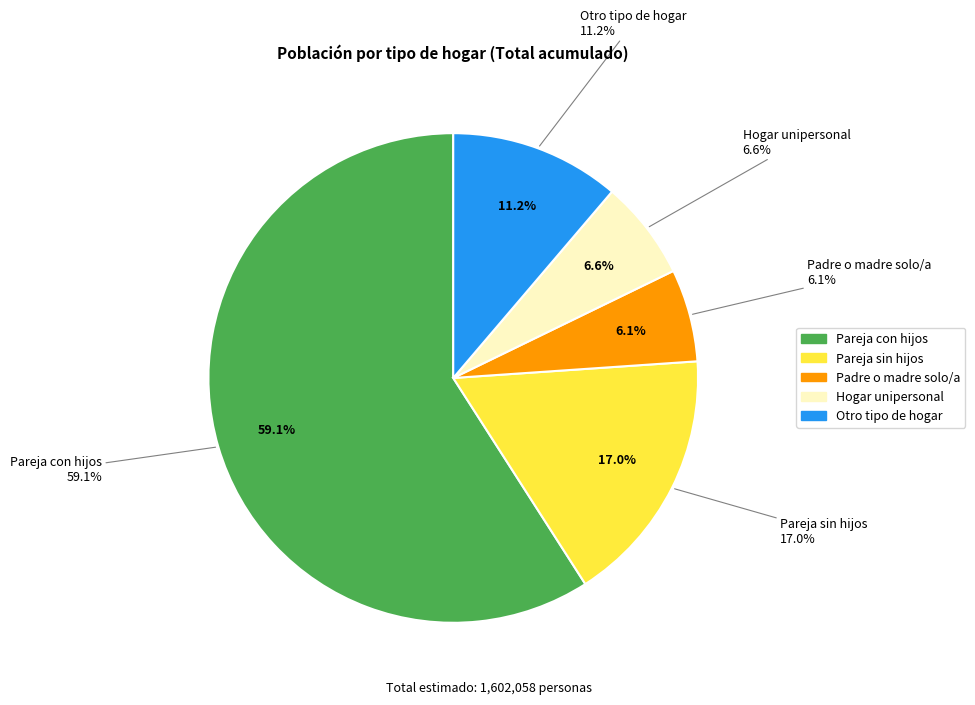

Is there a majority slice in this chart?

No